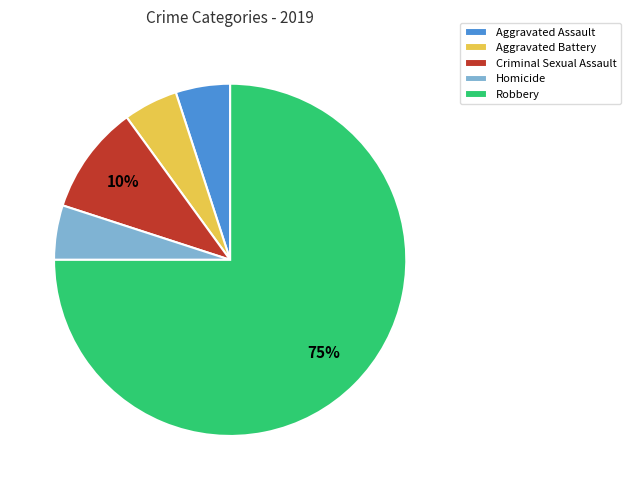

How many slices are in this pie chart?

5